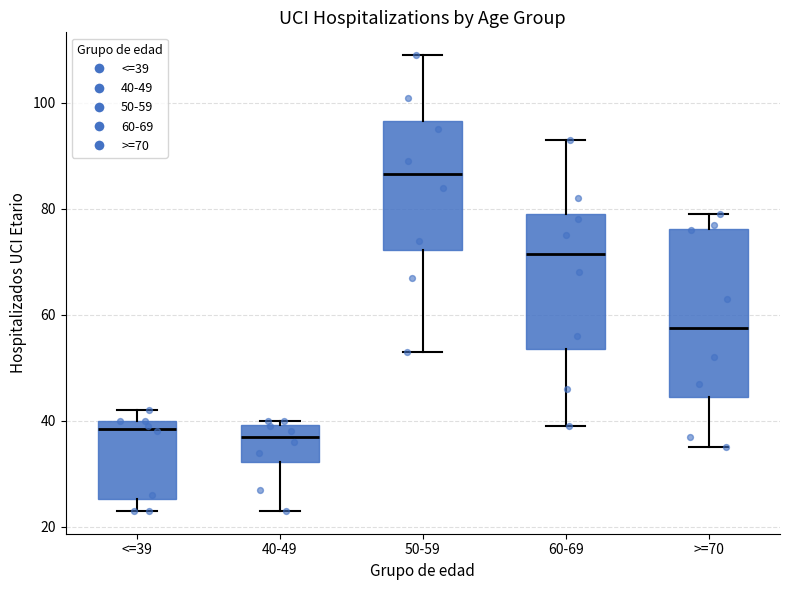

Reading left to right, read every box against the y-axis: the position of its median line, the range the box covers, and the ends of its whiskers. The values are not printed on the chart, so give them approximately, as read against the axis.

<=39: median 38, box 26 to 40, whiskers 24 to 42
40-49: median 38, box 32 to 40, whiskers 24 to 40 (just above the box's upper edge)
50-59: median 86, box 72 to 96, whiskers 54 to 110
60-69: median 72, box 54 to 80, whiskers 40 to 94
>=70: median 58, box 44 to 76, whiskers 36 to 80